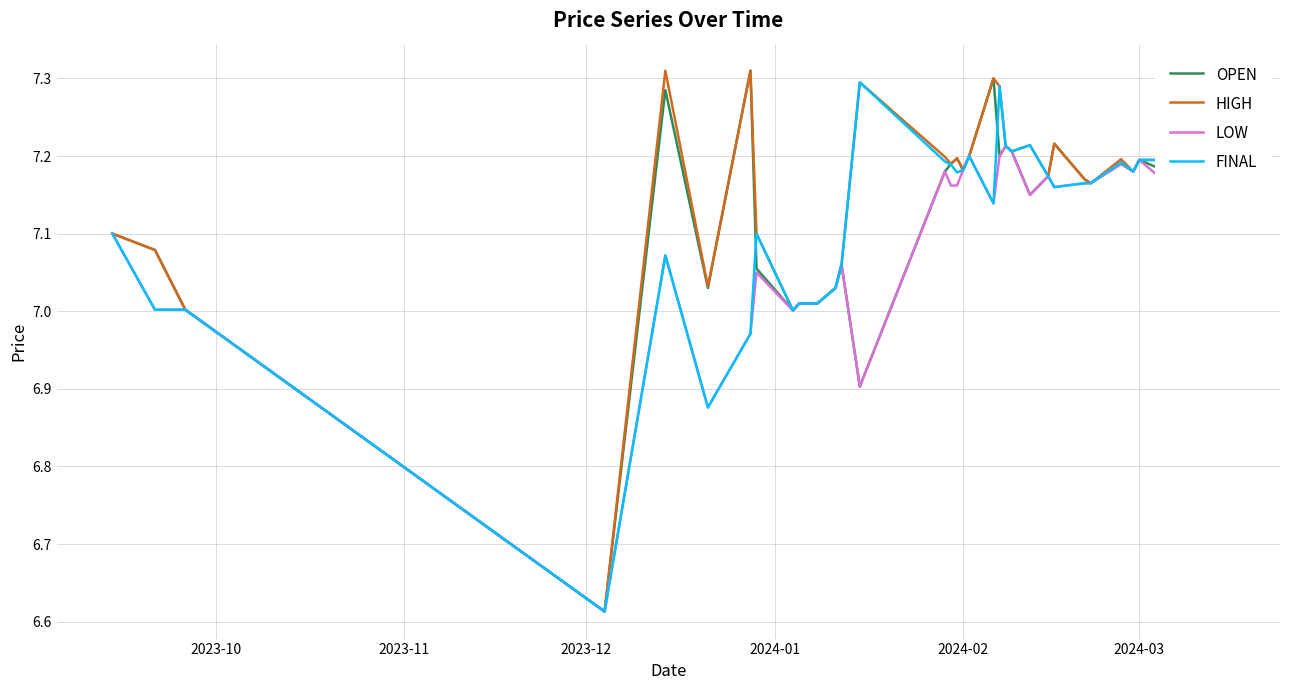

Is it true that FINAL equals 10.2 at 16?

False